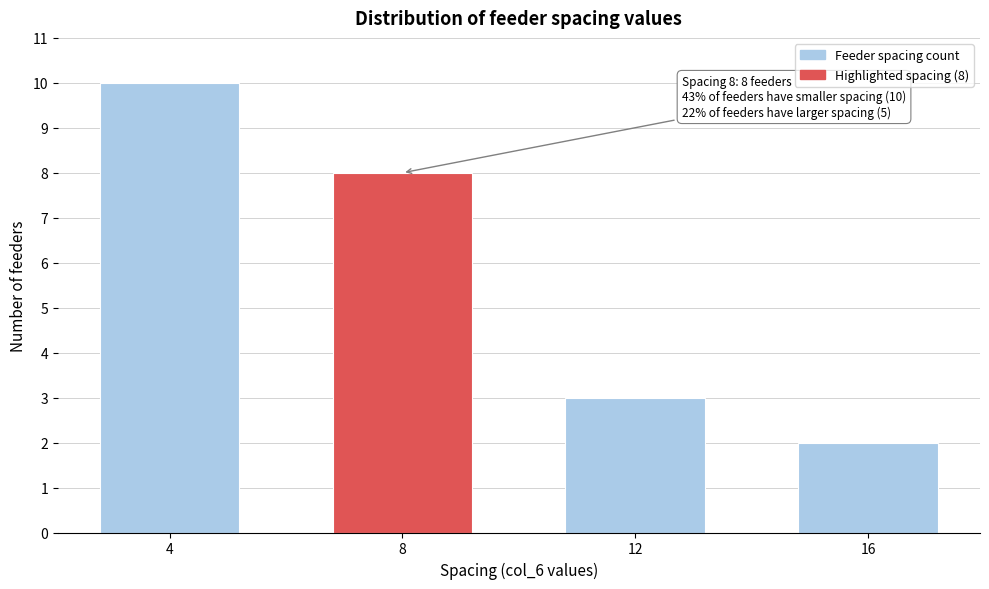

Reading right to left, transcribe all the data shown in this chart.

16=2	12=3	8=8	4=10